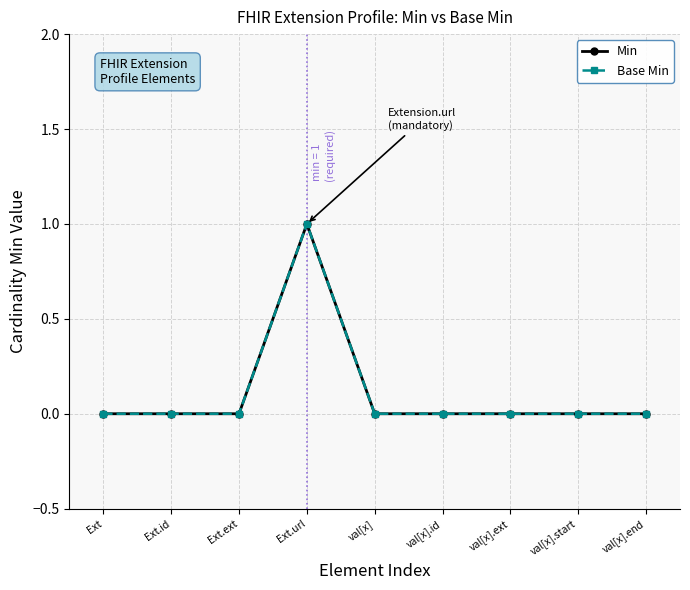

List the series in order of their peak value, lowest first.

Min, Base Min